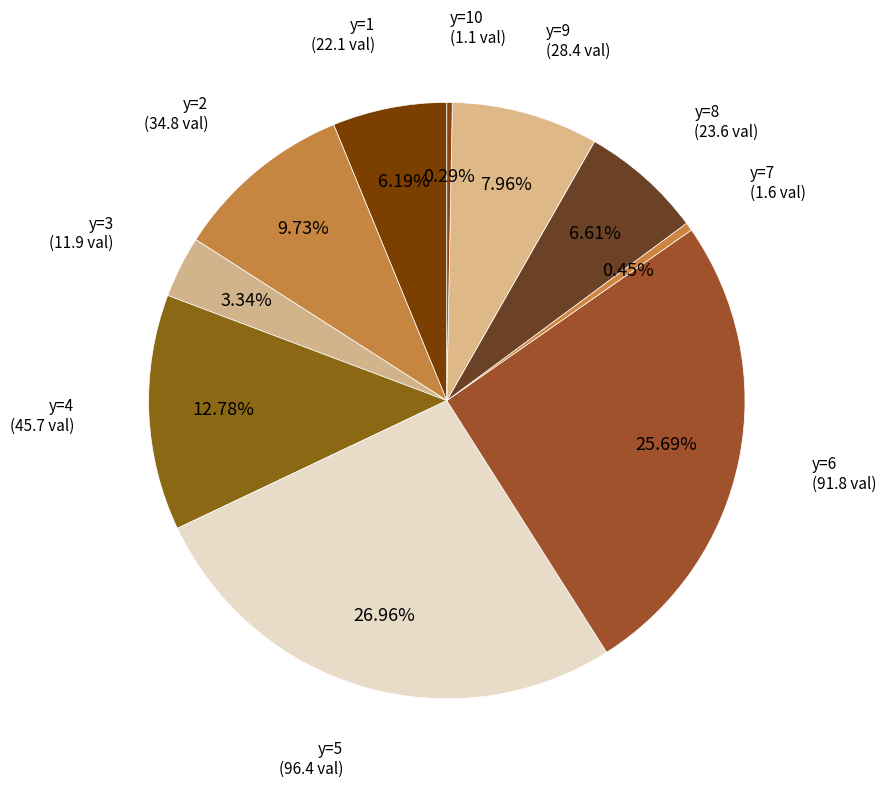

Rank the categories by value from highest to lowest.

y=5, y=6, y=4, y=2, y=9, y=8, y=1, y=3, y=7, y=10